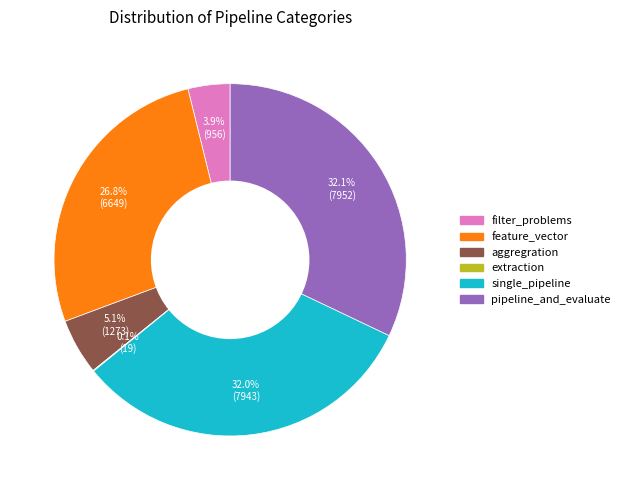

What portion of the pie excludes single_pipeline?

68.0%